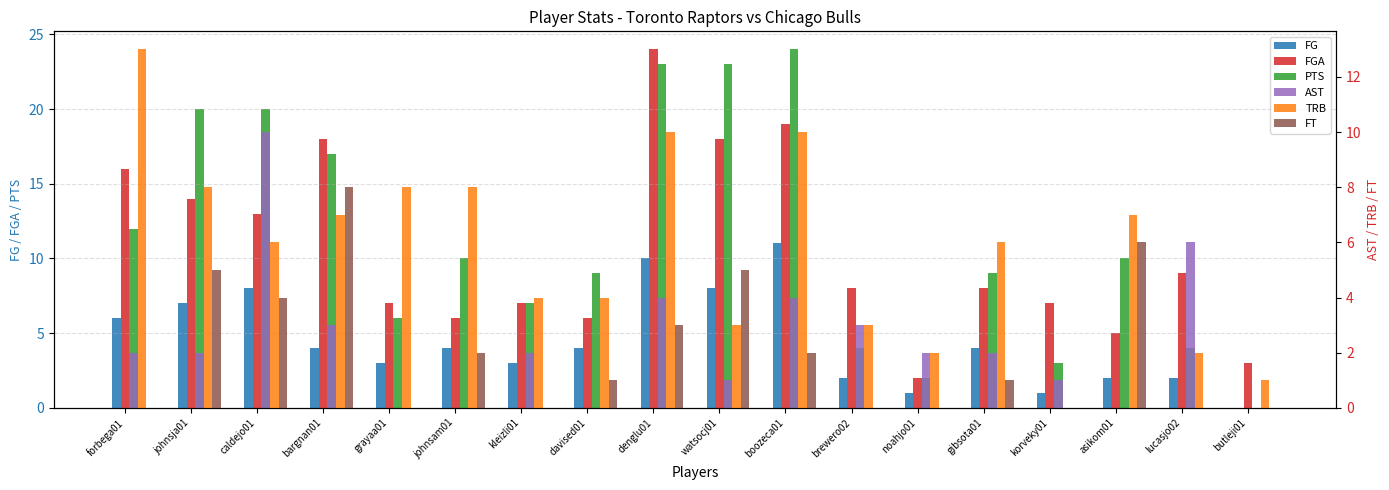

What are all the series names shown in the legend?

FG, FGA, PTS, AST, TRB, FT